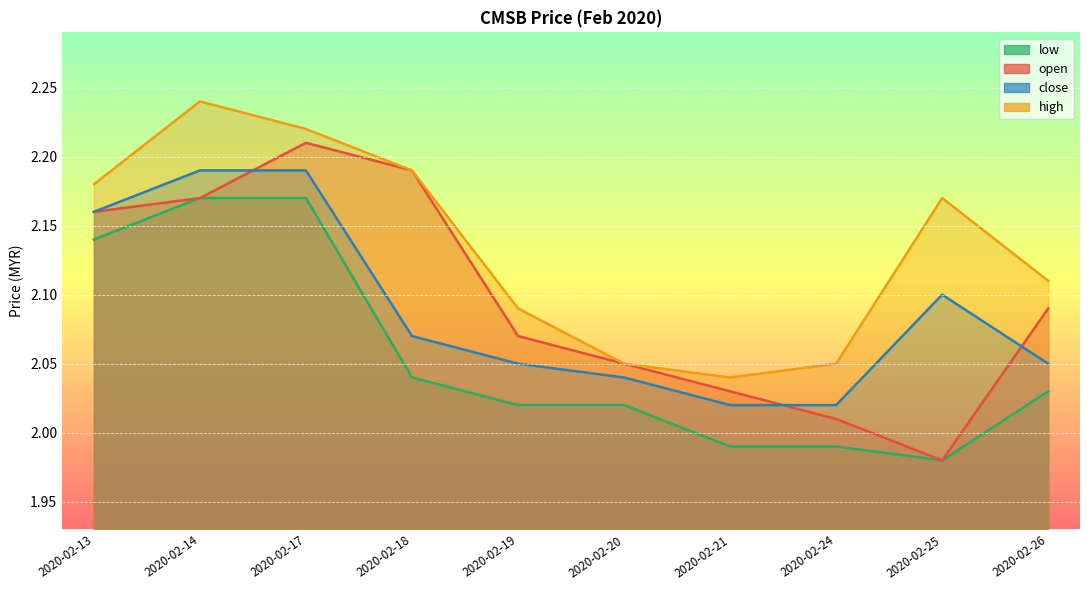

True or false: open has more than 0 points higher than both neighbors.

True